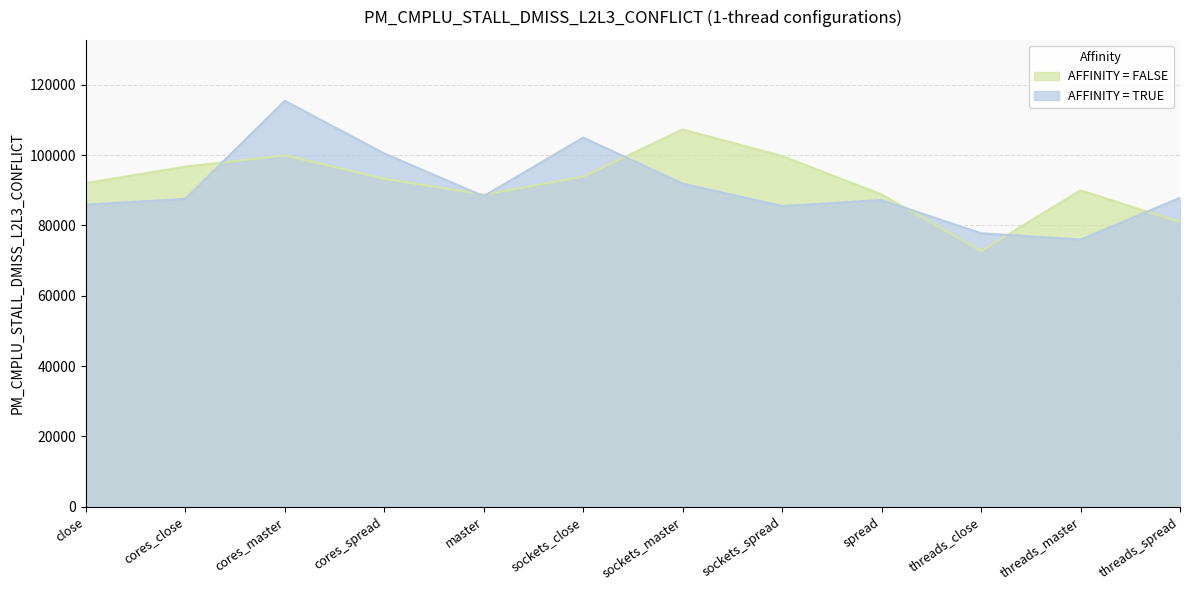

Reading left to right, list all the values displayed in this chart.

AFFINITY = FALSE: close=92061	cores_close=96730	cores_master=99964	cores_spread=93277	master=88776	sockets_close=93913	sockets_master=107316	sockets_spread=99758	spread=88830	threads_close=72755	threads_master=90005	threads_spread=80951
AFFINITY = TRUE: close=85942	cores_close=87553	cores_master=115491	cores_spread=100501	master=88323	sockets_close=105016	sockets_master=91905	sockets_spread=85527	spread=87238	threads_close=77790	threads_master=75996	threads_spread=87858